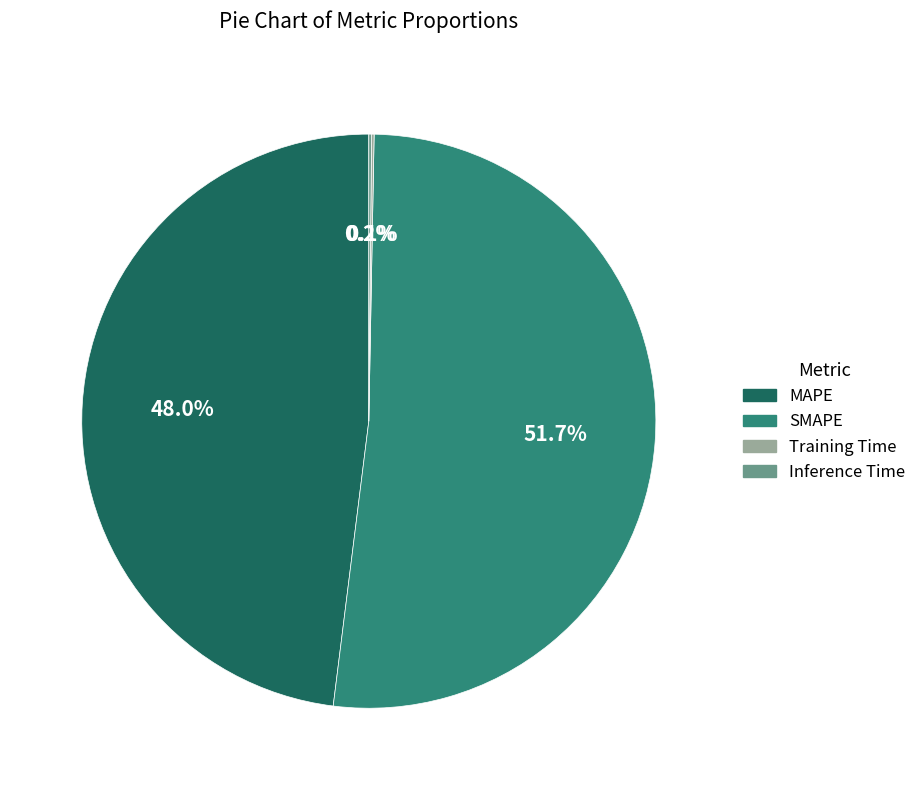

Which slice is the largest?

SMAPE